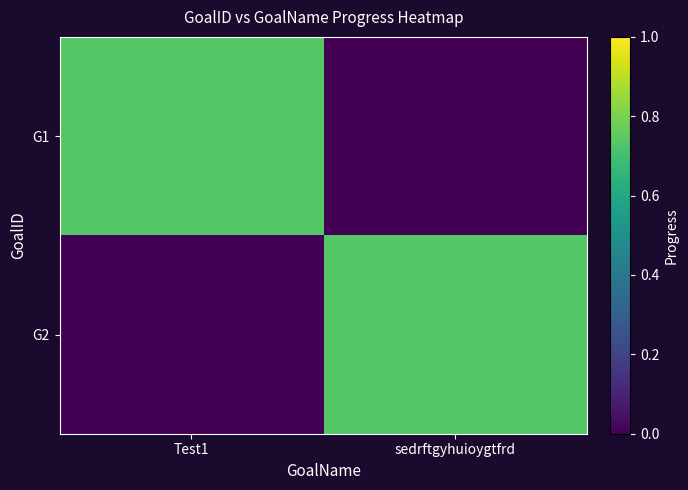

How many distinct data groups are displayed?

2